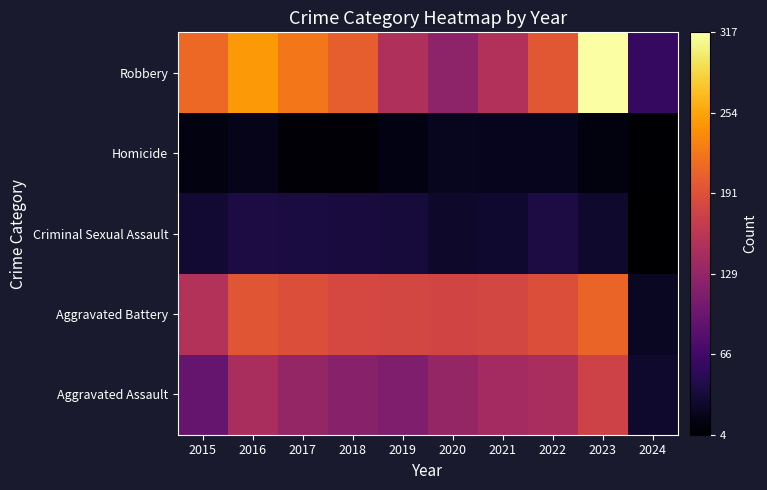

At 2017, list the series in order from largest to smallest.

Robbery, Aggravated Battery, Aggravated Assault, Criminal Sexual Assault, Homicide